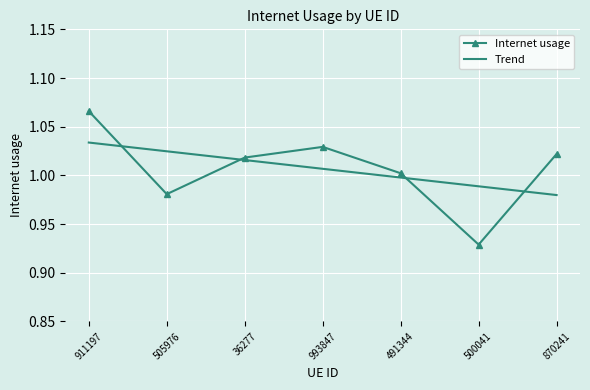

True or false: Internet usage has a value of 0.6 at 500041.

False